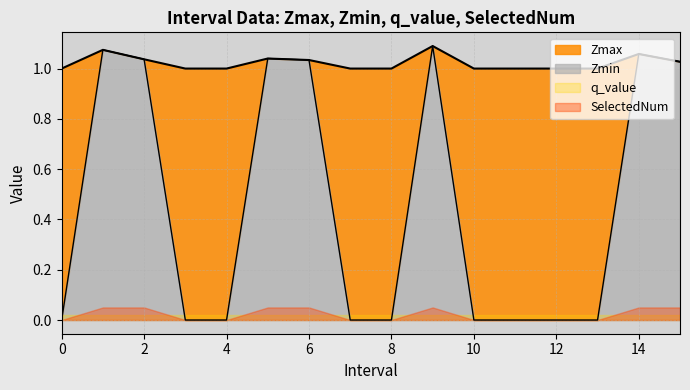

Which series has the widest spread of values?

Zmin